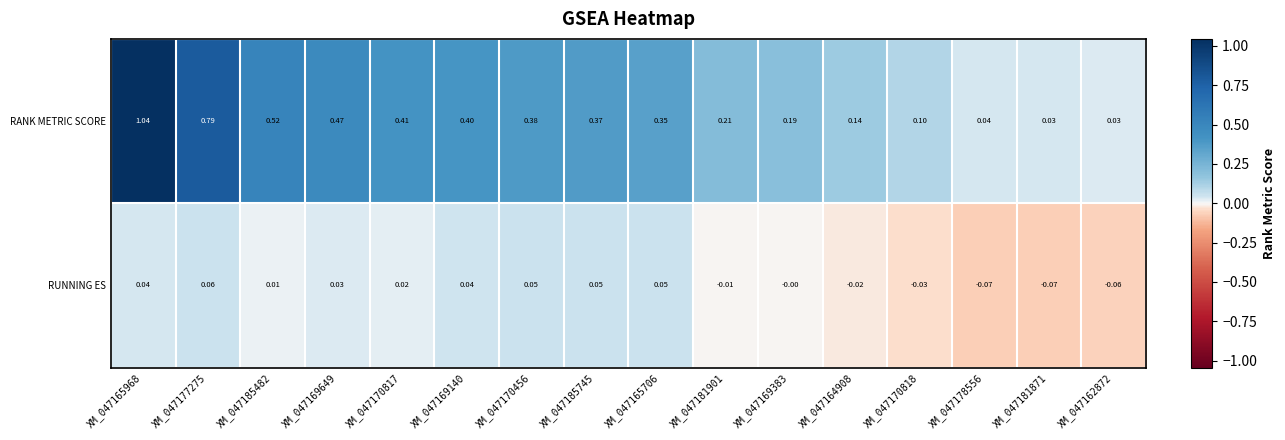

At which category does the chart reach its peak across all series?

XM_047165968